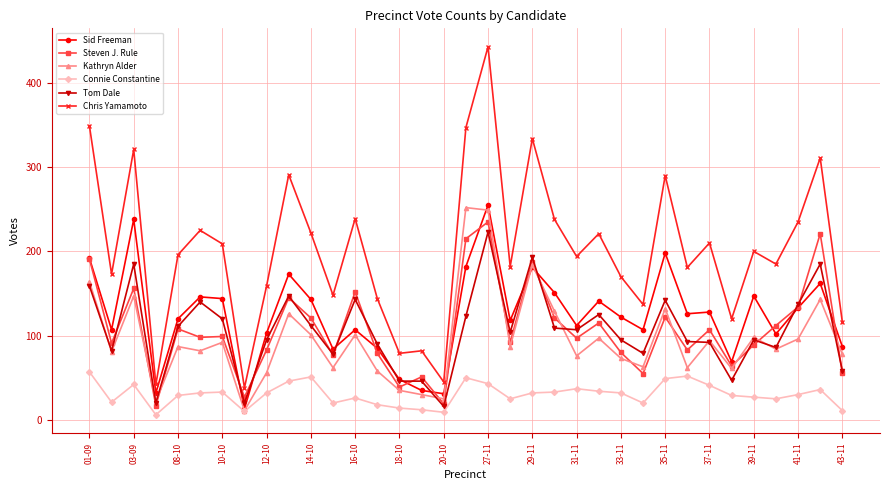

What is the difference between the second highest and minimum values in the Kathryn Alder series?

238